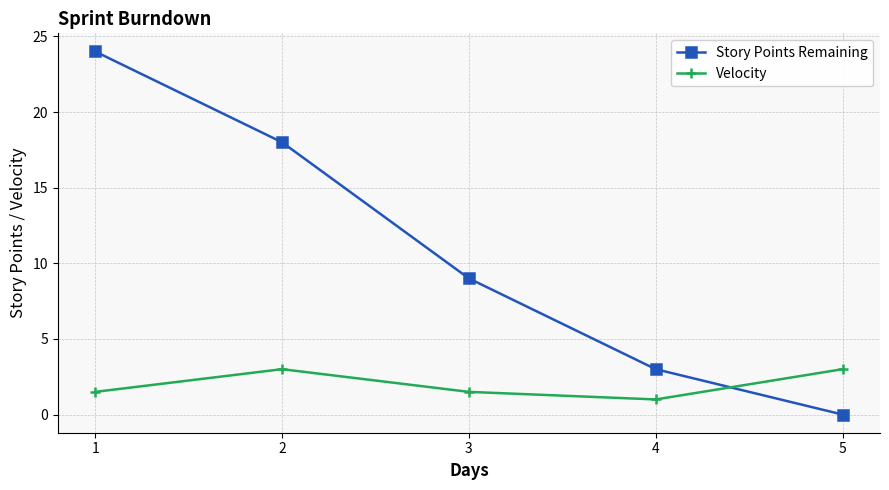

Which category has the lowest value in the Velocity series?

4